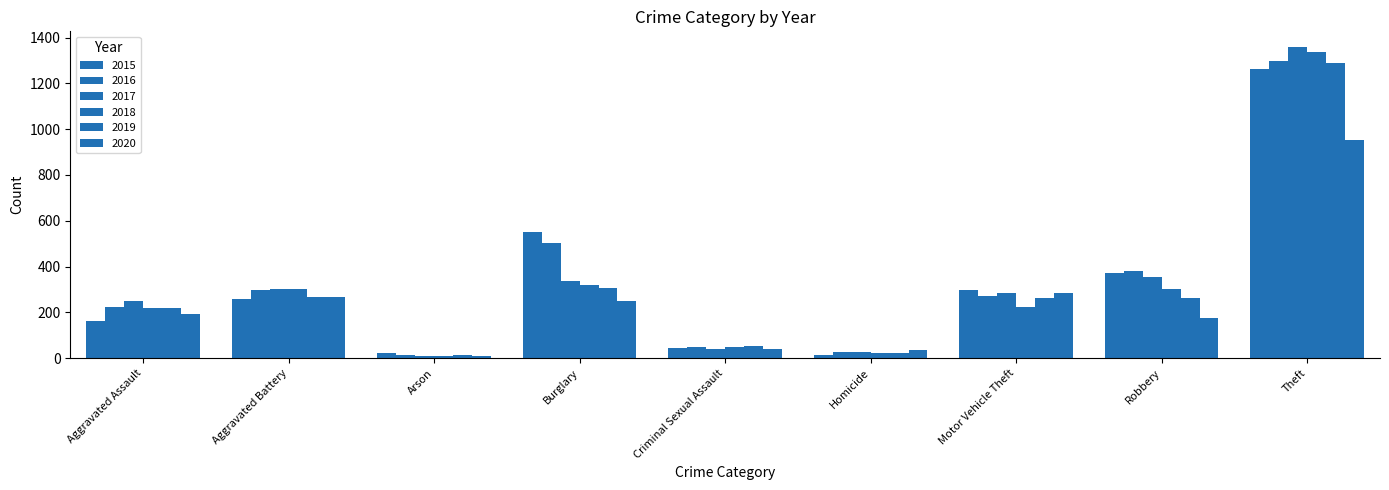

Reading left to right, extract all data points from this chart.

2015: 164	260	22	552	43	13	299	372	1263
2016: 225	298	14	505	51	28	272	381	1297
2017: 251	303	12	339	41	27	285	356	1359
2018: 220	302	8	319	51	23	225	302	1337
2019: 220	267	16	308	54	21	263	264	1288
2020: 192	269	12	252	39	34	287	174	954